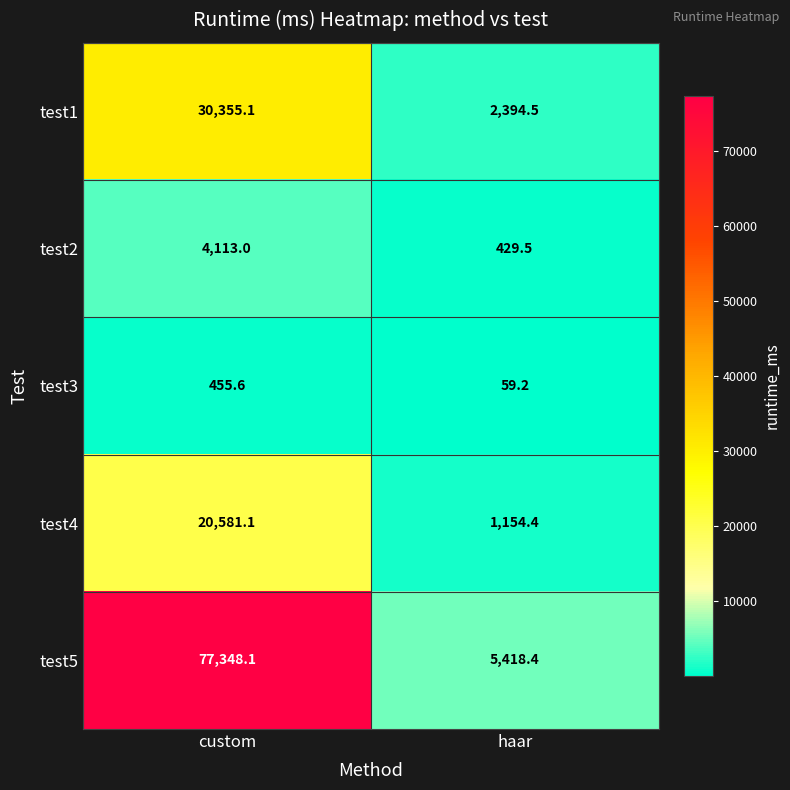

Which series has the largest total across all categories?

test5